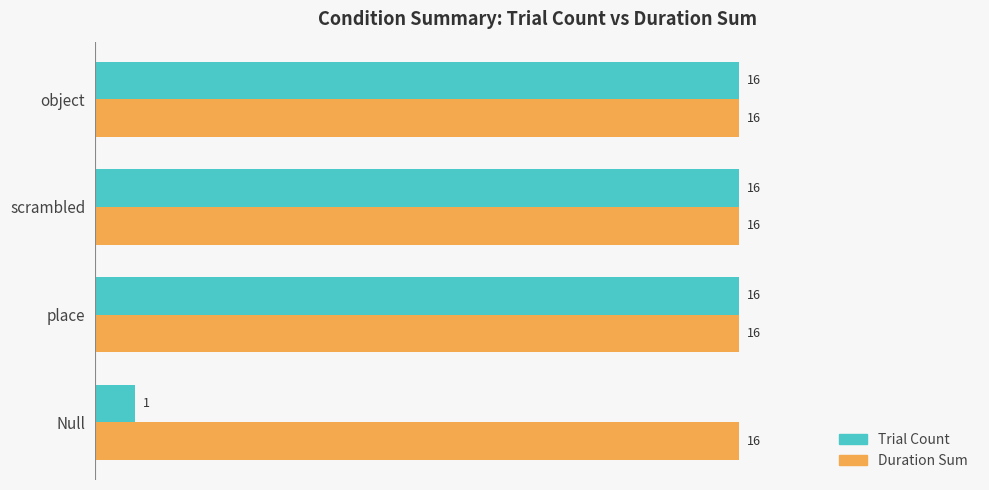

Rank the series by their average value, from lowest to highest.

Trial Count, Duration Sum